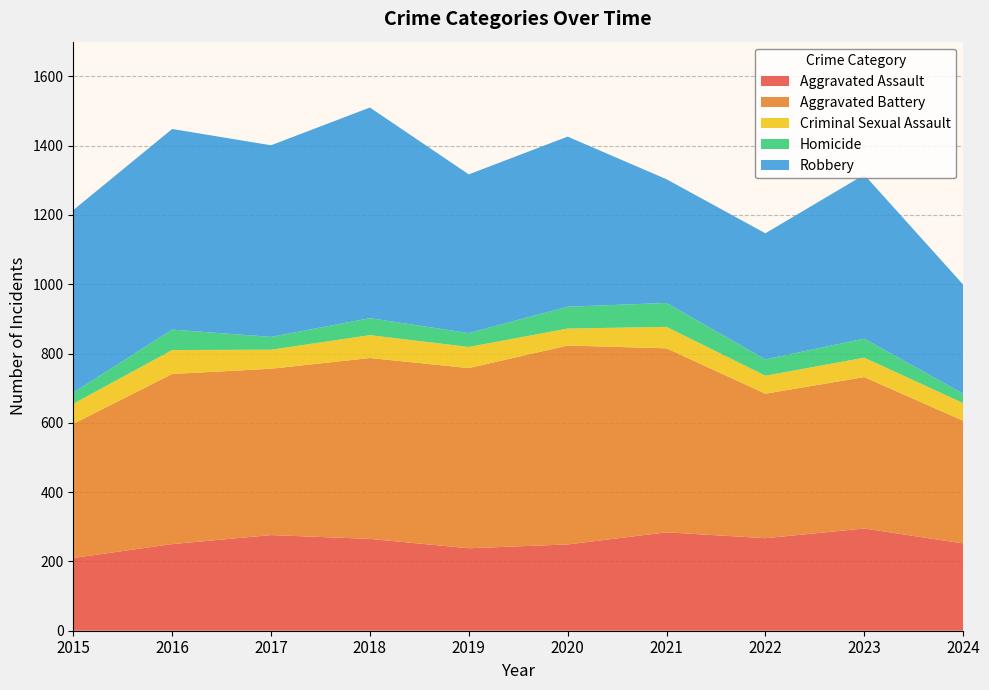

Reading left to right, extract all data points from this chart.

Aggravated Assault: 210	250	276	265	238	249	284	267	295	252
Aggravated Battery: 387	491	480	522	520	574	531	417	437	354
Criminal Sexual Assault: 58	69	55	66	61	49	62	52	56	51
Homicide: 32	59	37	49	40	63	69	47	55	27
Robbery: 527	579	553	608	458	491	357	364	473	315